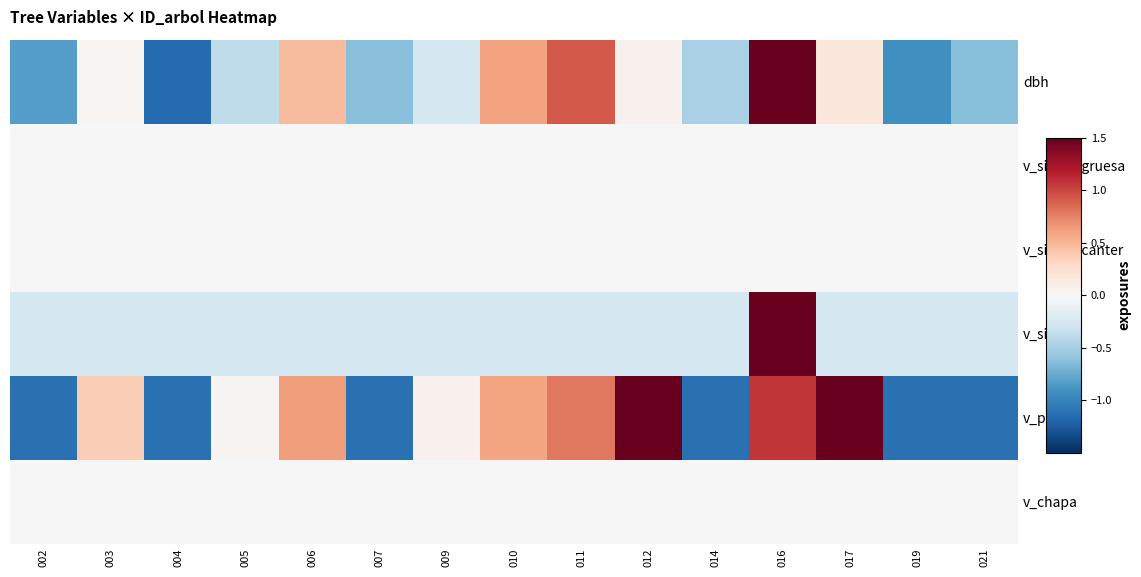

Which series changed the most between 003 and 007?

v_poste